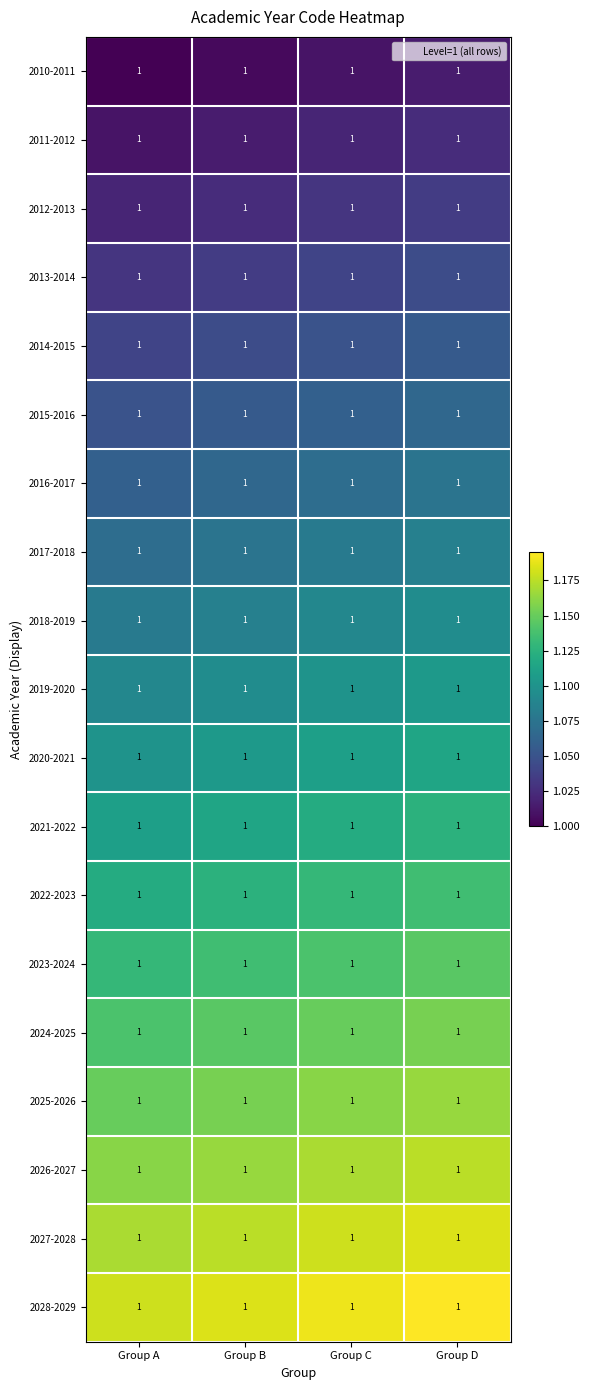

Reading left to right, what are all the values shown in this chart?

2010-2011: Group A=1.0	Group B=1.0	Group C=1.0	Group D=1.0
2011-2012: Group A=1.0	Group B=1.0	Group C=1.0	Group D=1.0
2012-2013: Group A=1.0	Group B=1.0	Group C=1.0	Group D=1.0
2013-2014: Group A=1.0	Group B=1.0	Group C=1.0	Group D=1.0
2014-2015: Group A=1.0	Group B=1.0	Group C=1.0	Group D=1.0
2015-2016: Group A=1.0	Group B=1.0	Group C=1.0	Group D=1.0
2016-2017: Group A=1.0	Group B=1.0	Group C=1.0	Group D=1.0
2017-2018: Group A=1.0	Group B=1.0	Group C=1.0	Group D=1.0
2018-2019: Group A=1.0	Group B=1.0	Group C=1.0	Group D=1.0
2019-2020: Group A=1.0	Group B=1.0	Group C=1.0	Group D=1.0
2020-2021: Group A=1.0	Group B=1.0	Group C=1.0	Group D=1.0
2021-2022: Group A=1.0	Group B=1.0	Group C=1.0	Group D=1.0
2022-2023: Group A=1.0	Group B=1.0	Group C=1.0	Group D=1.0
2023-2024: Group A=1.0	Group B=1.0	Group C=1.0	Group D=1.0
2024-2025: Group A=1.0	Group B=1.0	Group C=1.0	Group D=1.0
2025-2026: Group A=1.0	Group B=1.0	Group C=1.0	Group D=1.0
2026-2027: Group A=1.0	Group B=1.0	Group C=1.0	Group D=1.0
2027-2028: Group A=1.0	Group B=1.0	Group C=1.0	Group D=1.0
2028-2029: Group A=1.0	Group B=1.0	Group C=1.0	Group D=1.0